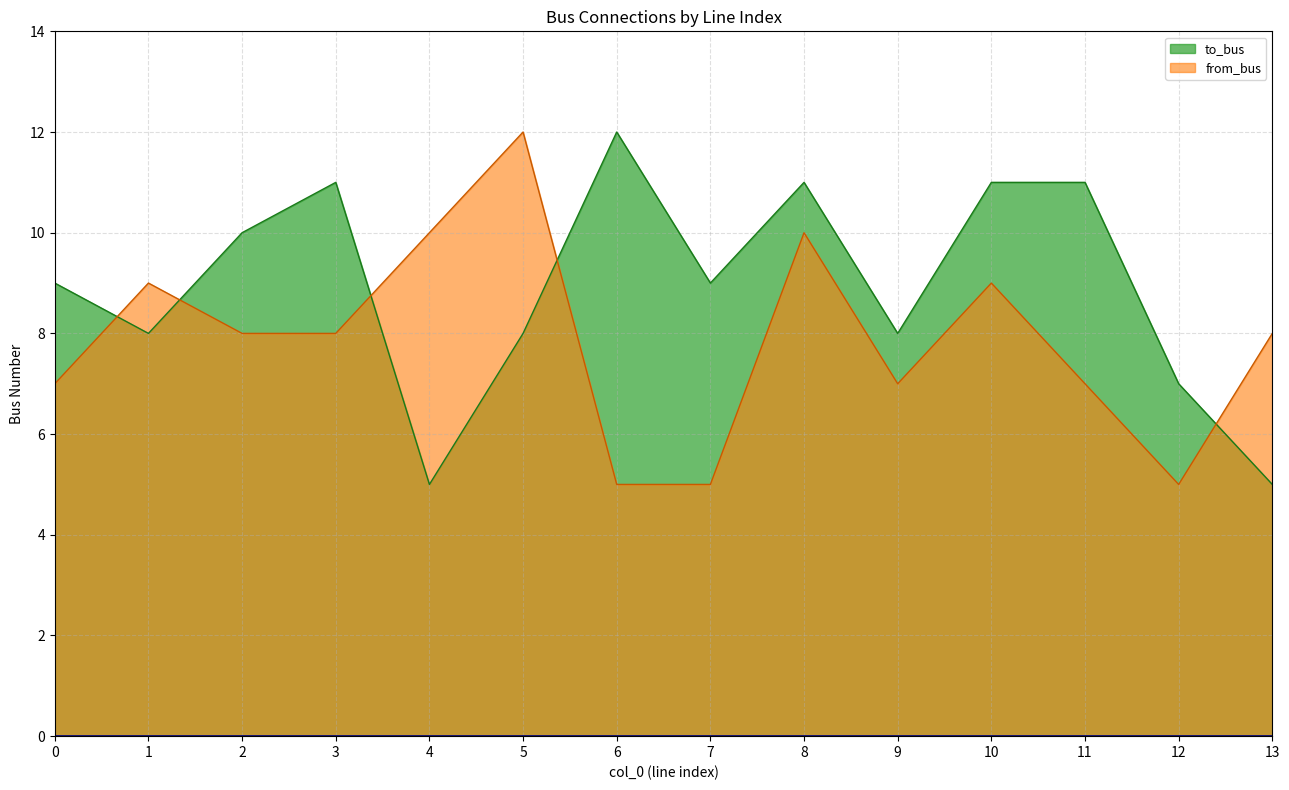

How many distinct data groups are displayed?

2